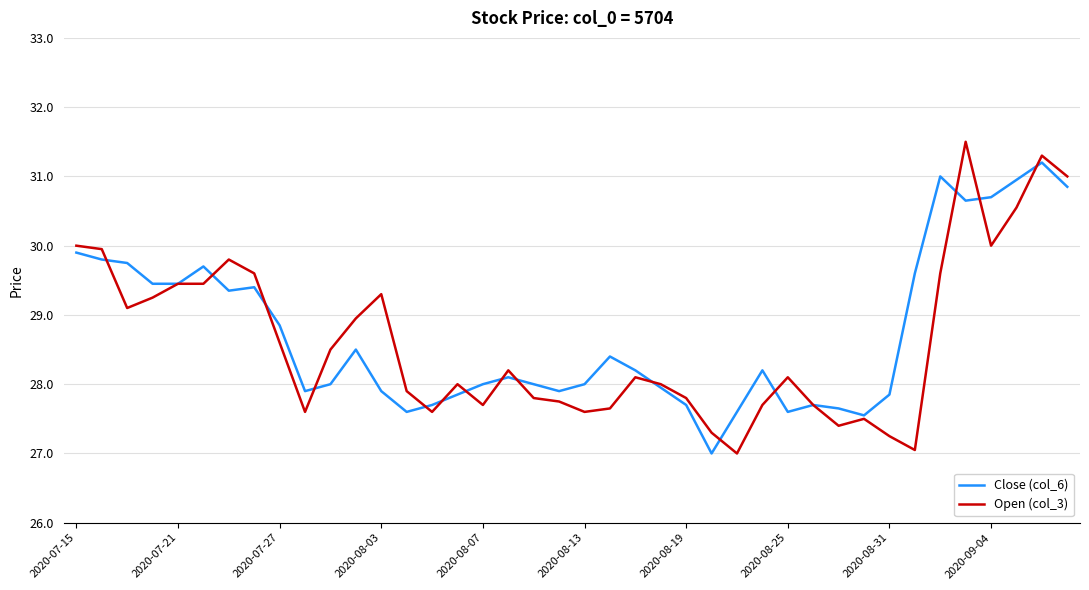

Which series has the widest spread of values?

Open (col_3)